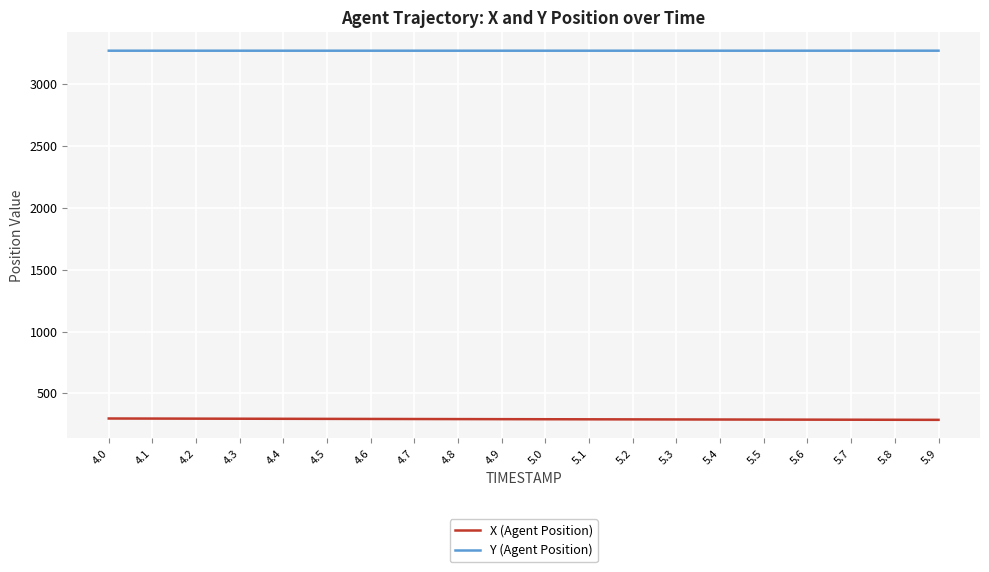

Rank the series by their maximum value, from highest to lowest.

Y (Agent Position), X (Agent Position)